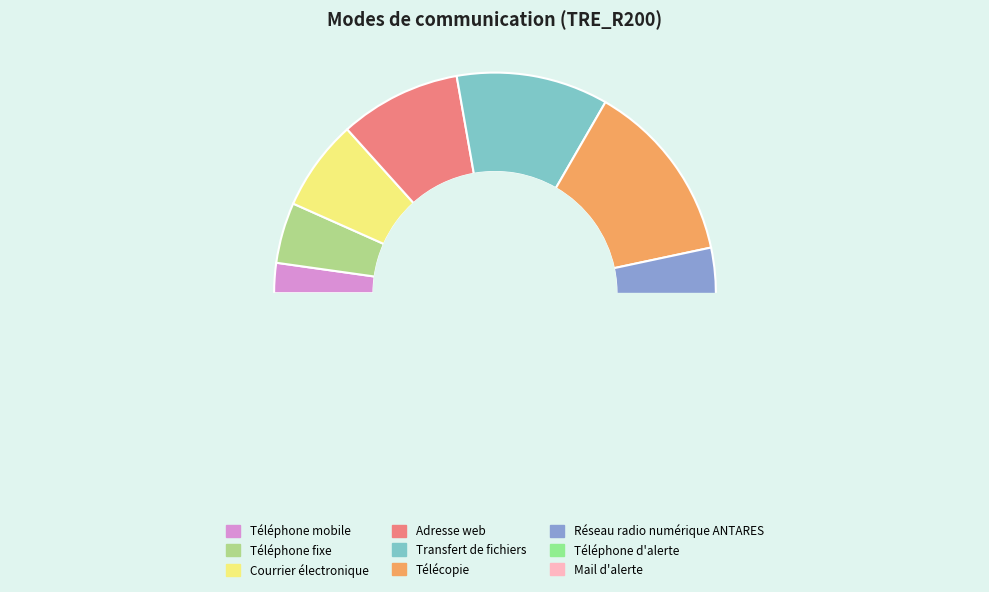

Approximately how many times larger is the value at Adresse web compared to Téléphone fixe?

2.0